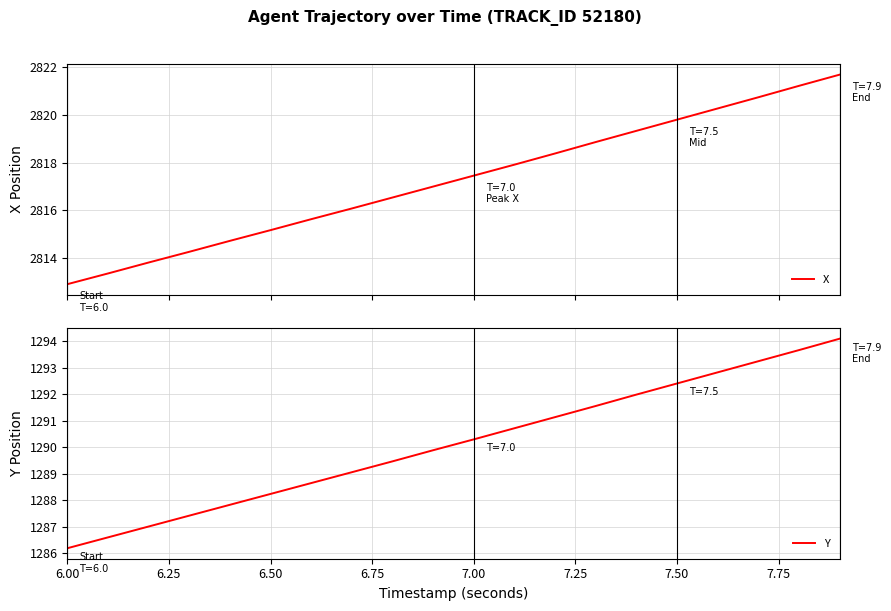

Count the number of categories in the chart.

20